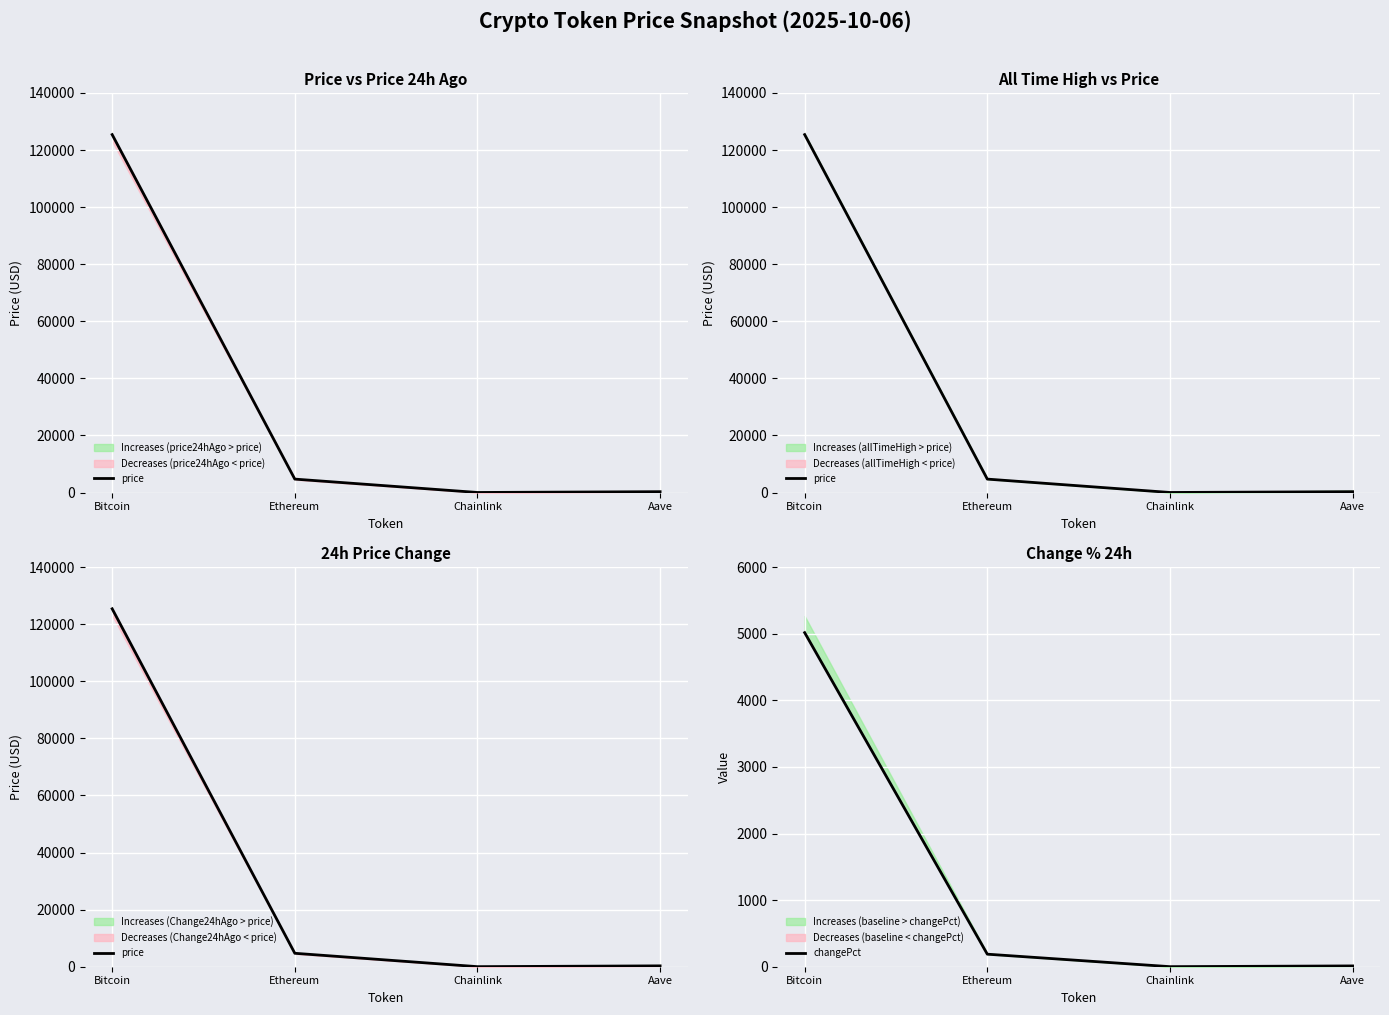

How many values in the changePct series are below 188?

2